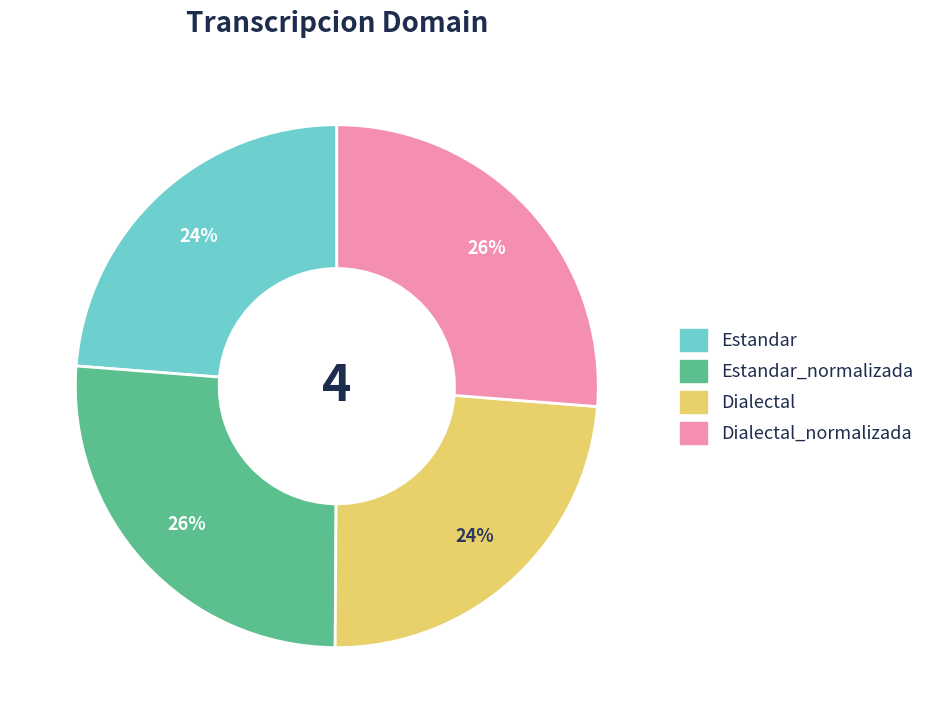

What is the ratio of the value at Estandar_normalizada to the value at Estandar?

1.1